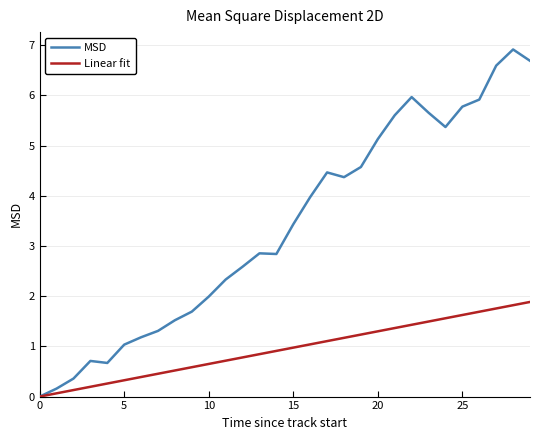

List the series in order of their overall mean, lowest first.

Linear fit, MSD